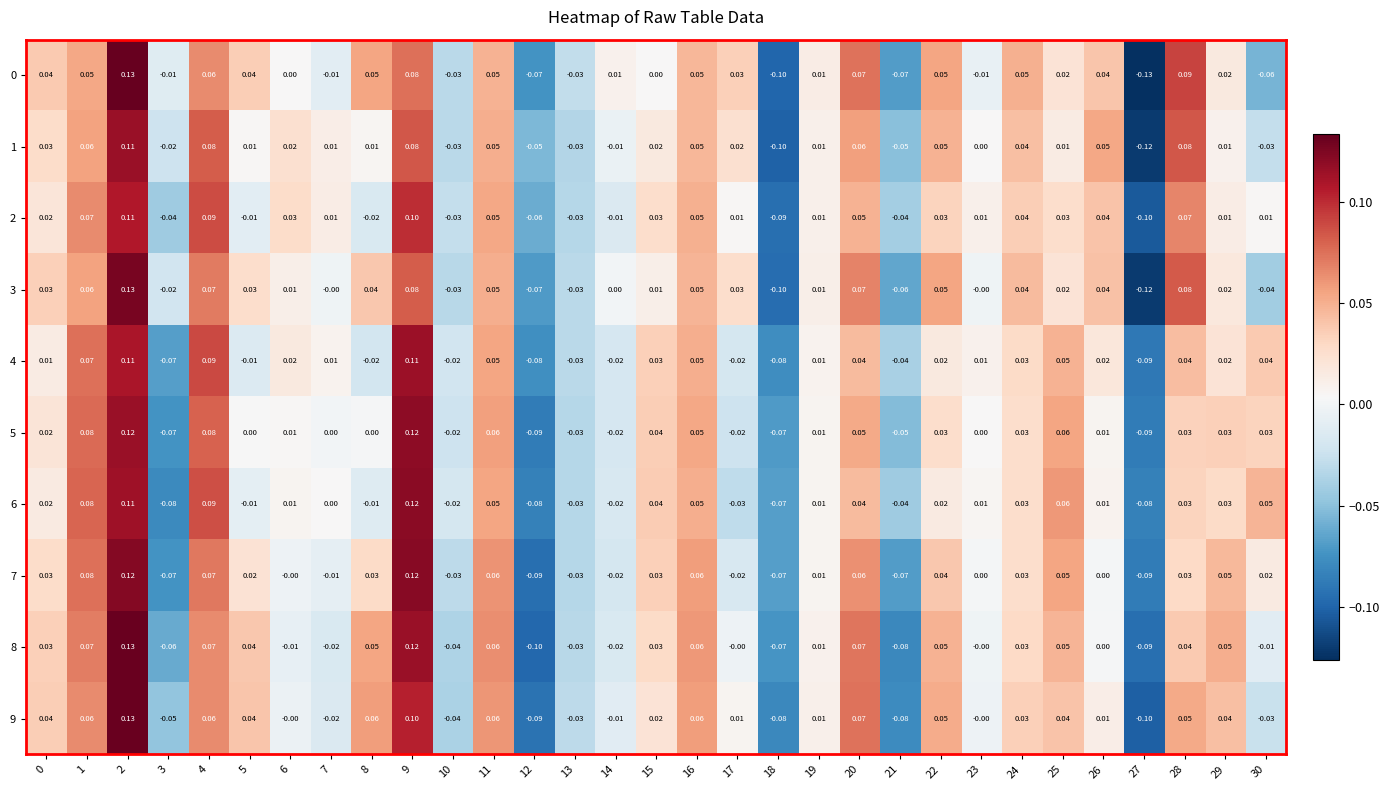

How many negative values does the 0 series have?

10